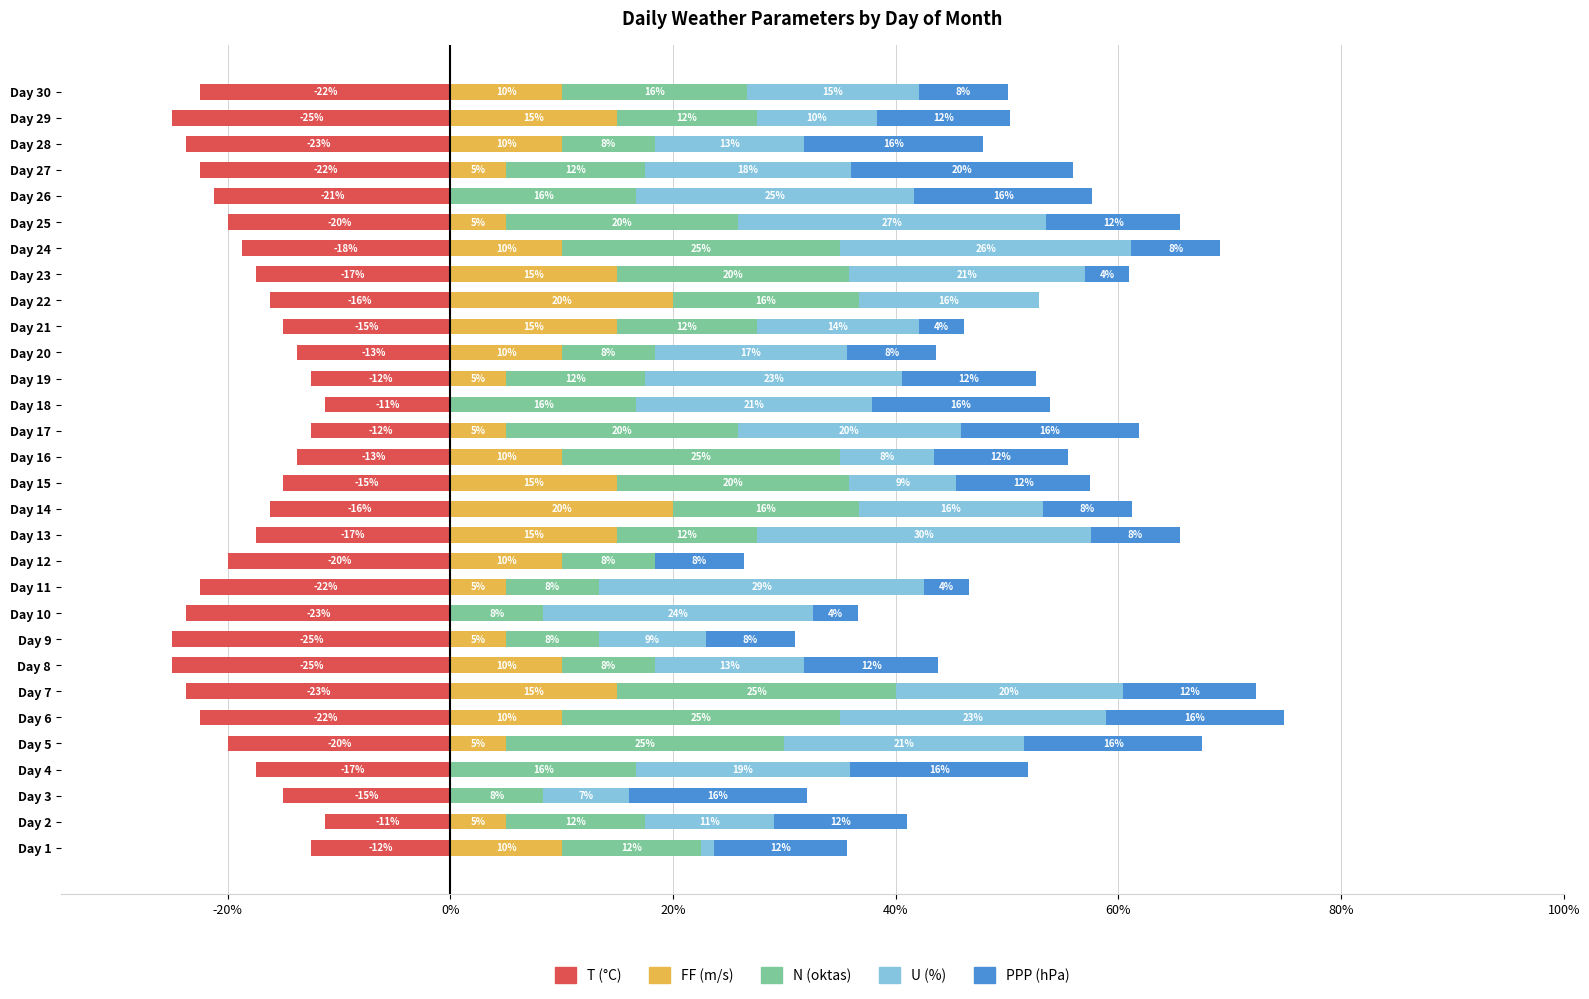

True or false: PPP (hPa) has a value of 16.0 at Day 18.

True